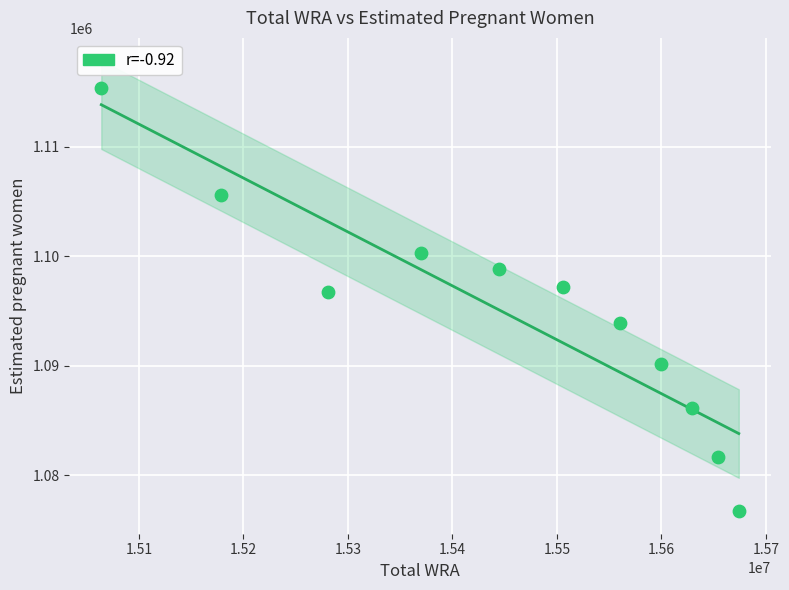

What is the range of X values (max minus min)?

610000.0